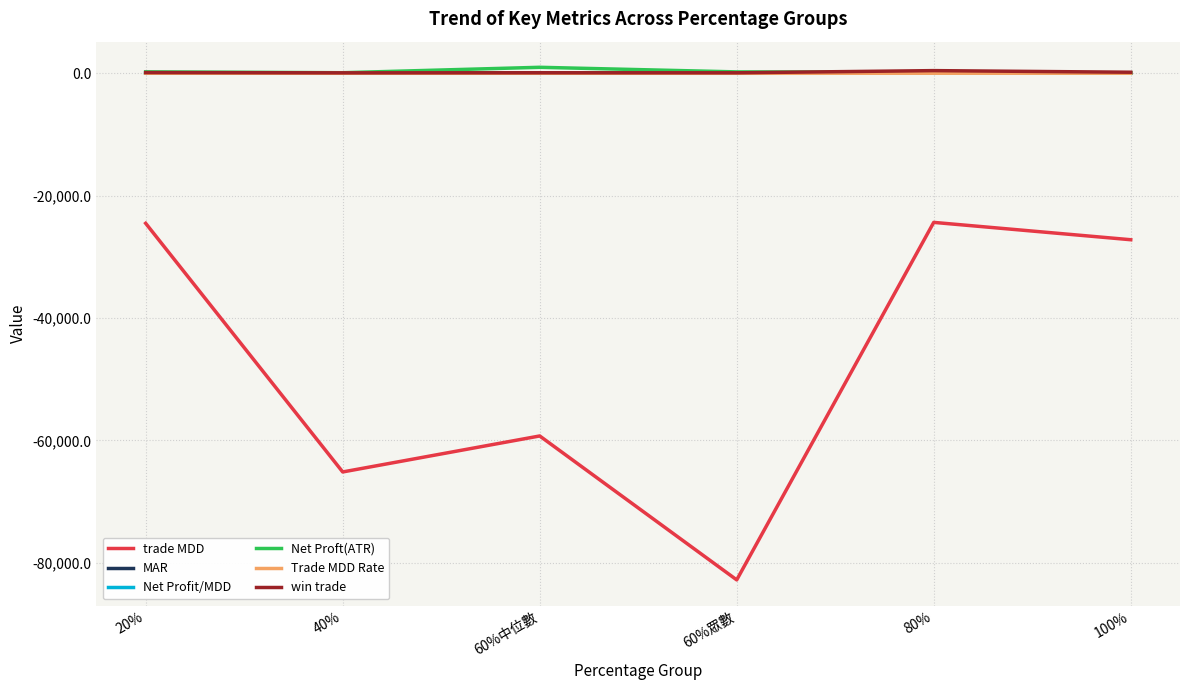

The value of Net Profit/MDD at 20% is 21.3. True or false?

True